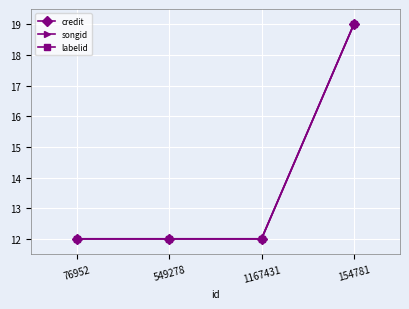

At which label is labelid closest to 15?

76952